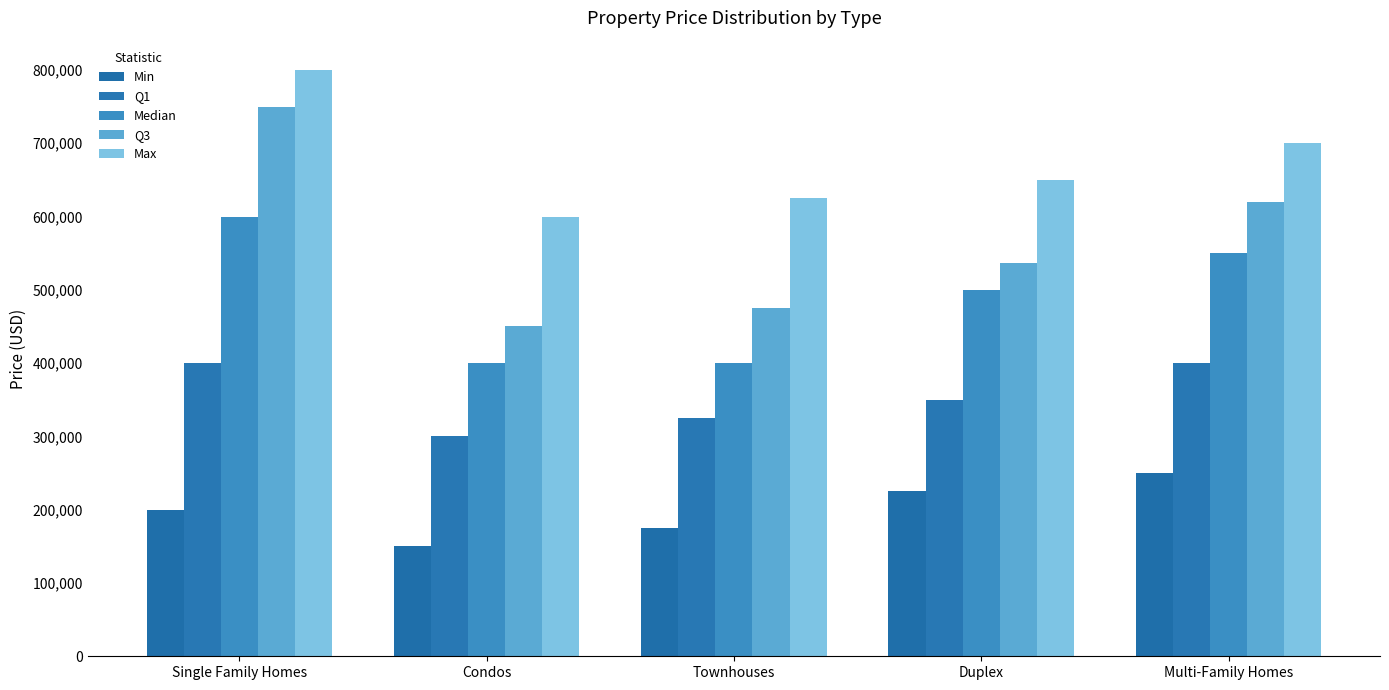

The value of Median at Condos is 400000. True or false?

True